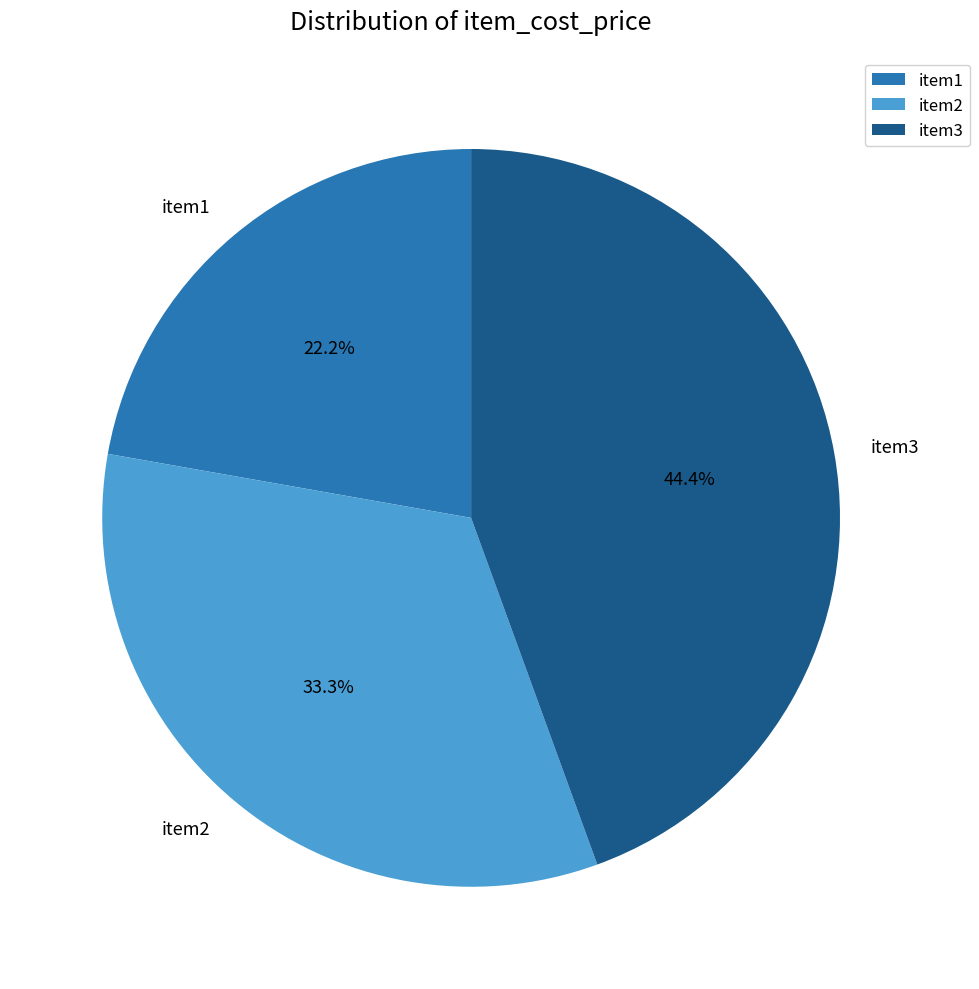

How much of the chart is everything except item2?

66.7%